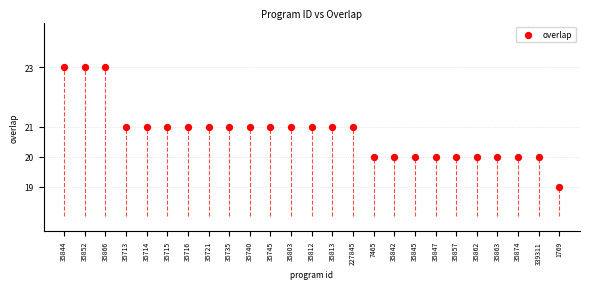

What is the range of Y values (max minus min)?

4